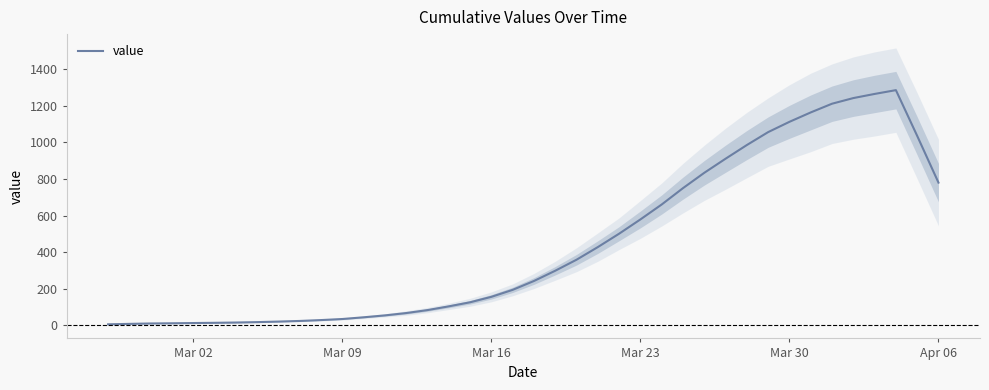

What is the sum of all values?

17719.8